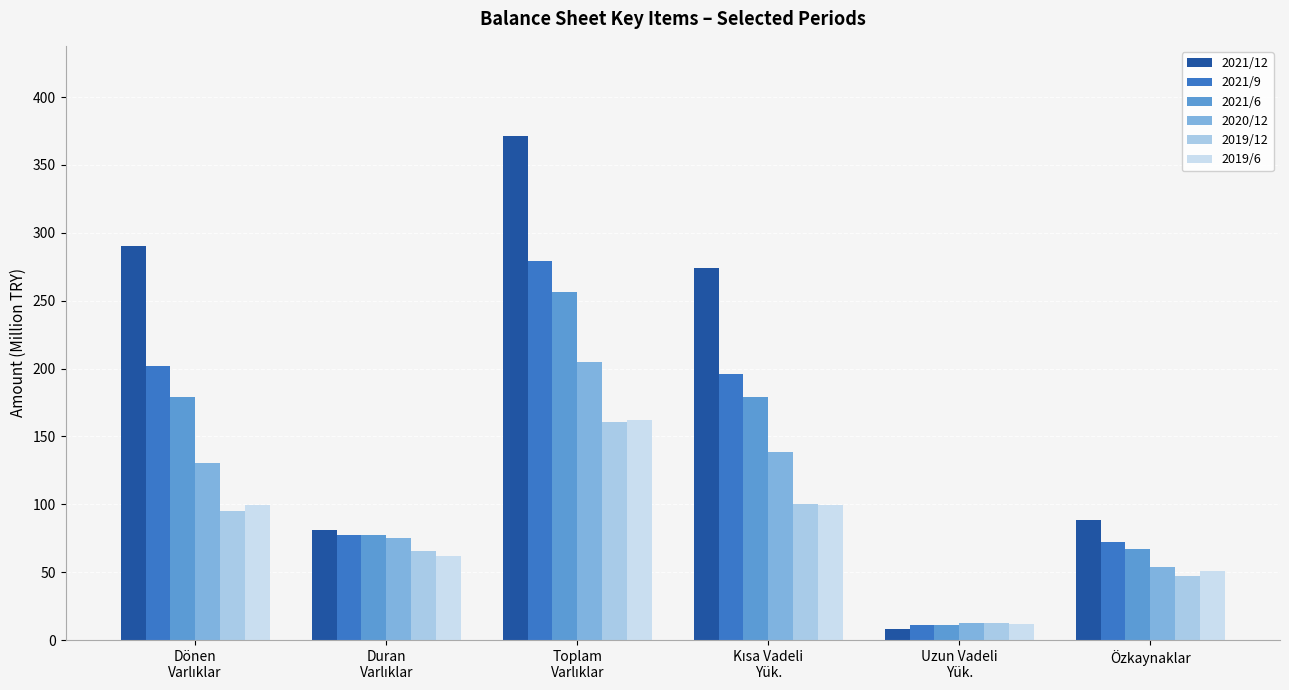

What is the average value of the 2021/12 series?

185.5